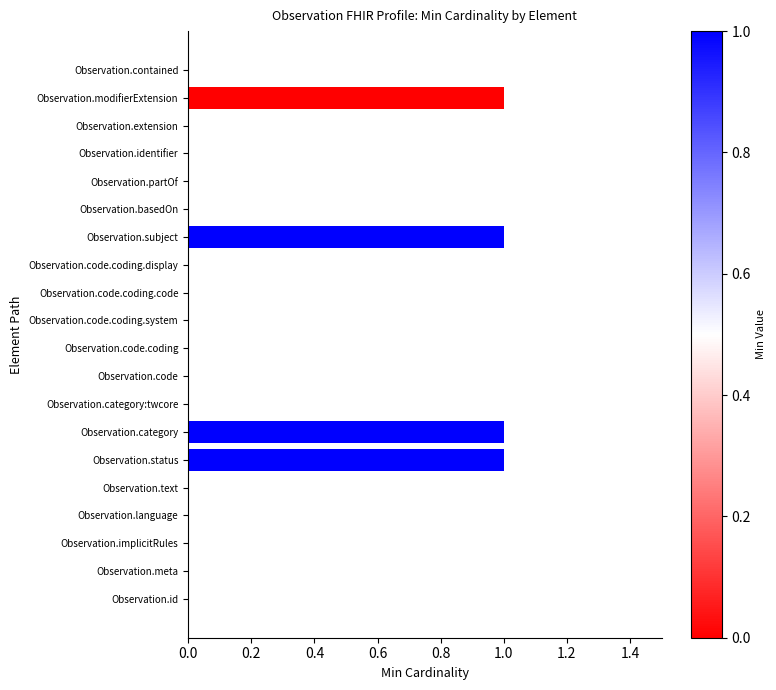

What is the sum of all values?

4